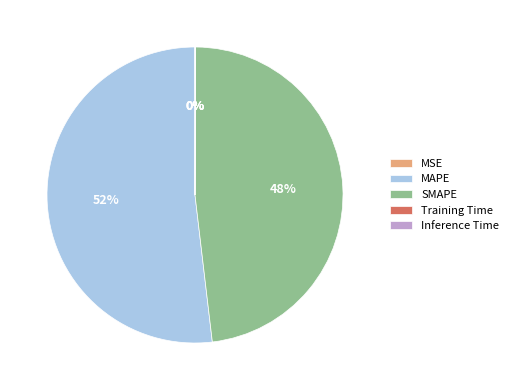

To the nearest percent, what percentage of the pie is MAPE?

52%